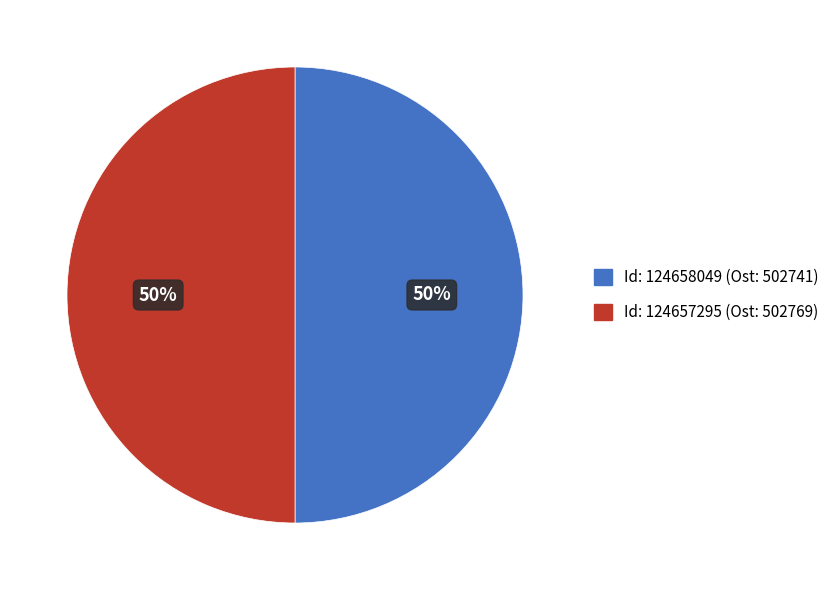

Approximately how many times larger is the value at Id: 124658049 (Ost: 502741) compared to Id: 124657295 (Ost: 502769)?

1.0